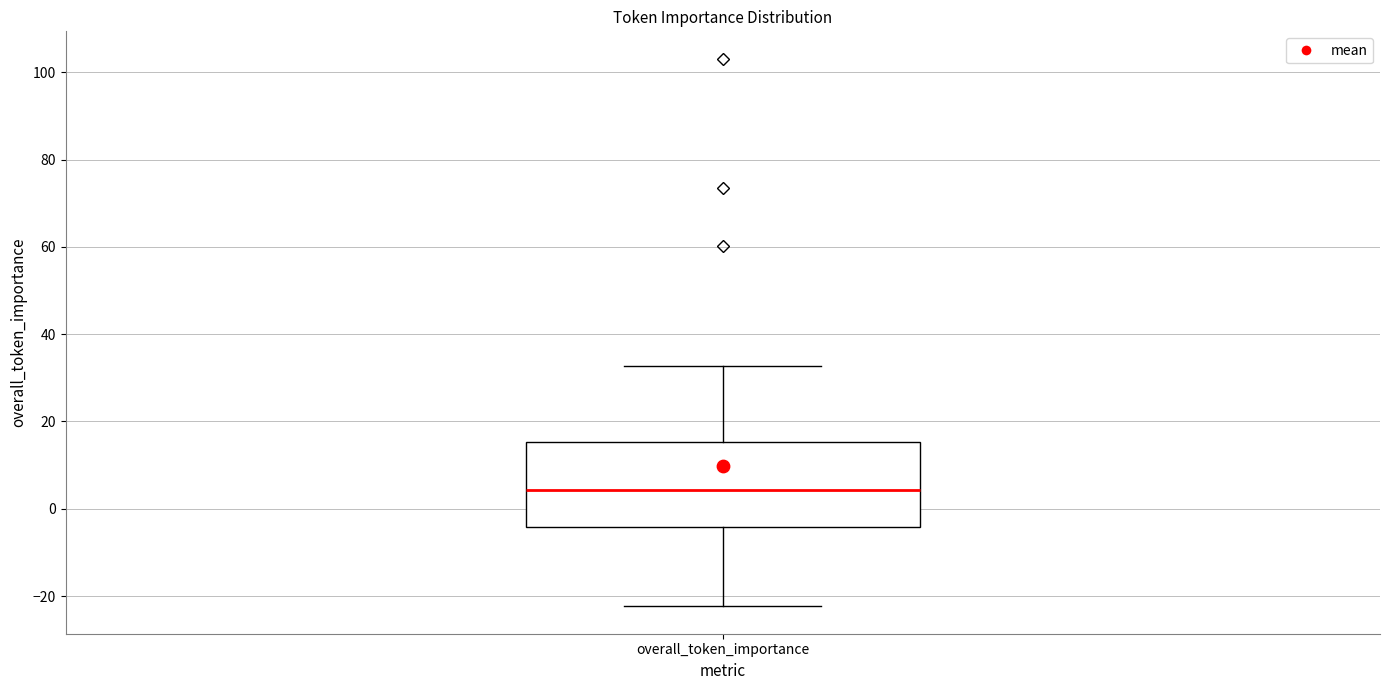

Read this box plot against the y-axis: the position of the median line, the range covered by the box, and the ends of both whiskers. The values are not printed on the chart, so give them approximately, as read against the axis.

median 4, box -4 to 16, whiskers -22 to 32